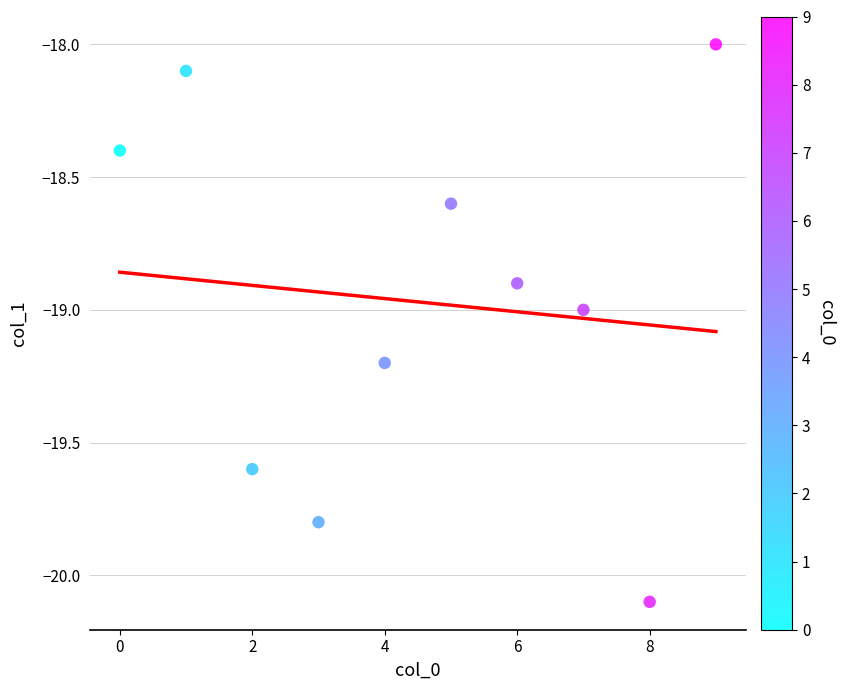

What is the average Y value?

-19.0